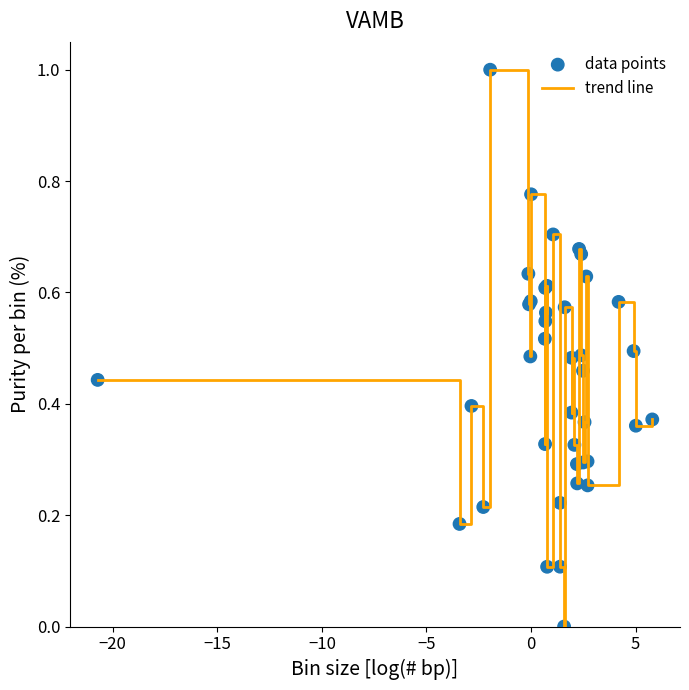

What is the difference between the maximum and minimum values?

1.0